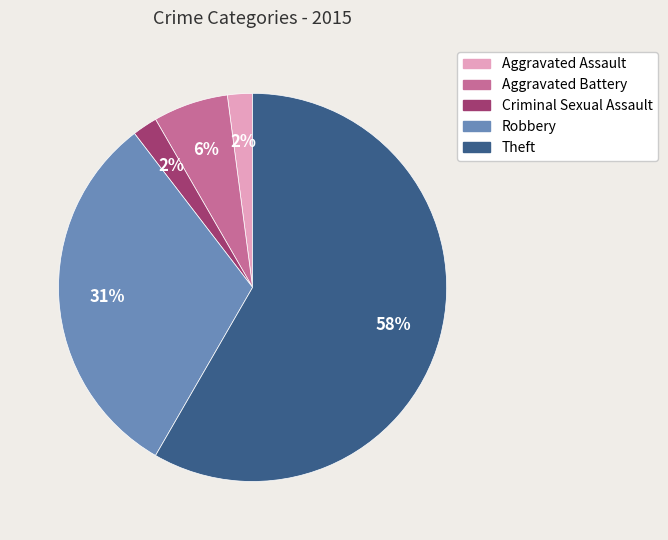

Which has a higher value, Aggravated Assault or Aggravated Battery?

Aggravated Battery